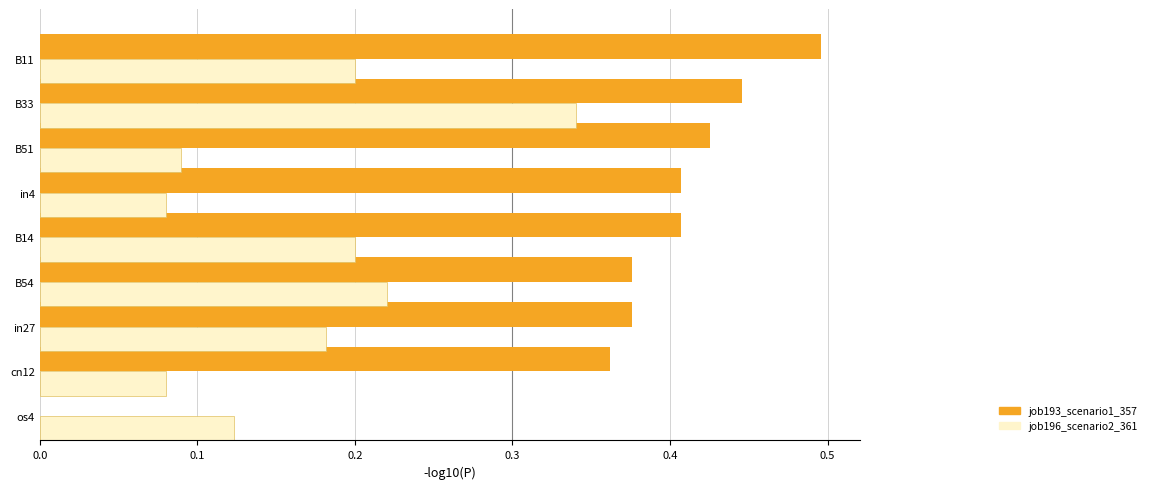

Between cn12 and B14, which series saw the biggest shift?

job196_scenario2_361